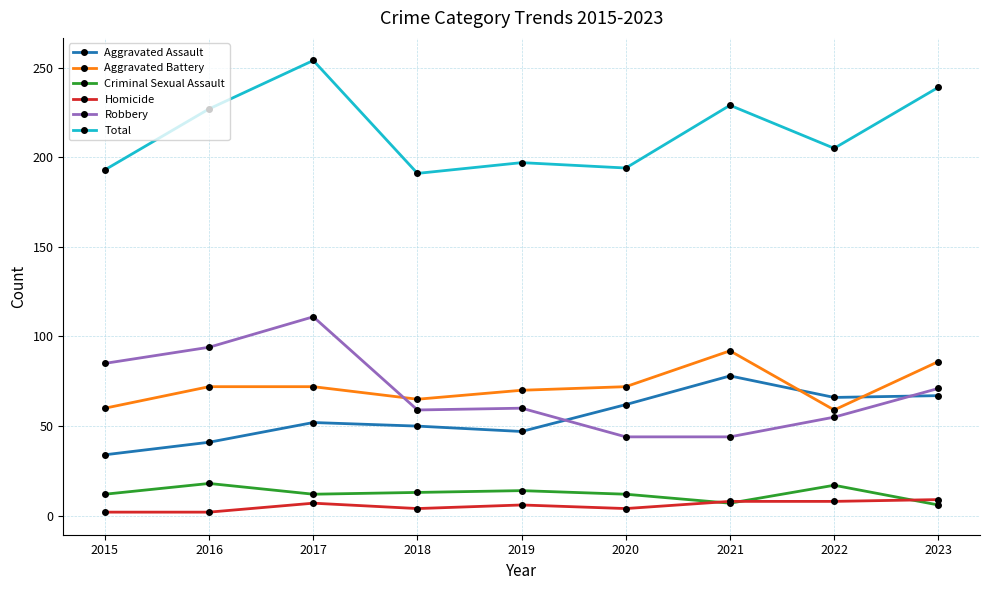

At which label does Robbery first exceed 60?

2015